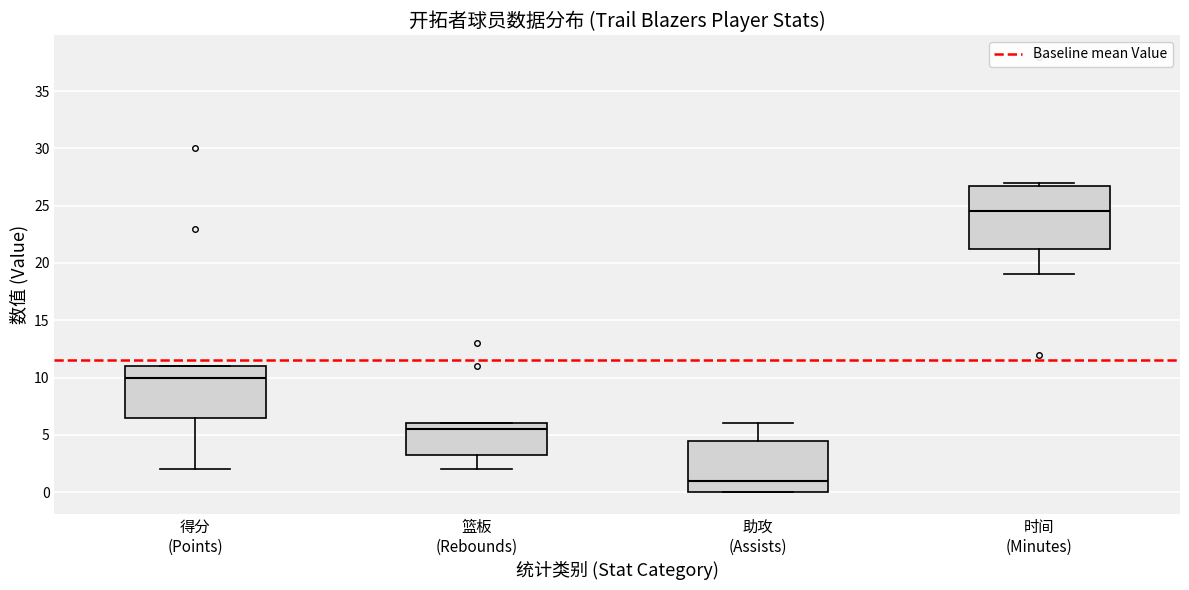

Which box has the highest median line?

时间 (Minutes)